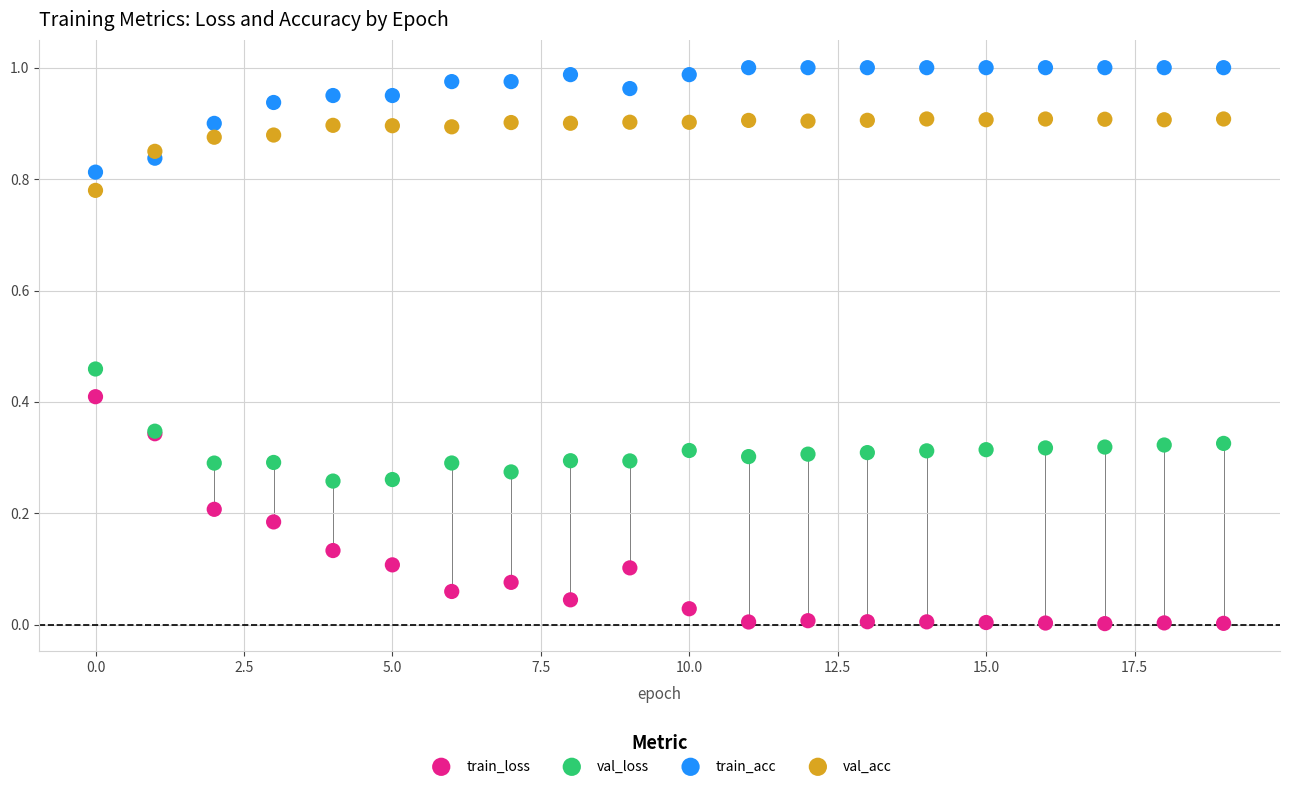

Which series contains the lowest Y value?

train_loss